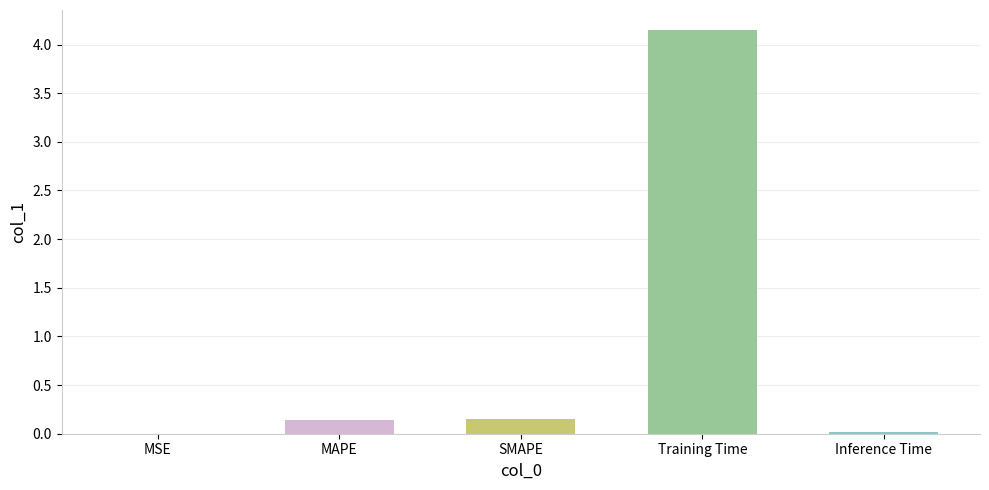

At which category does the chart reach its peak across all series?

Training Time